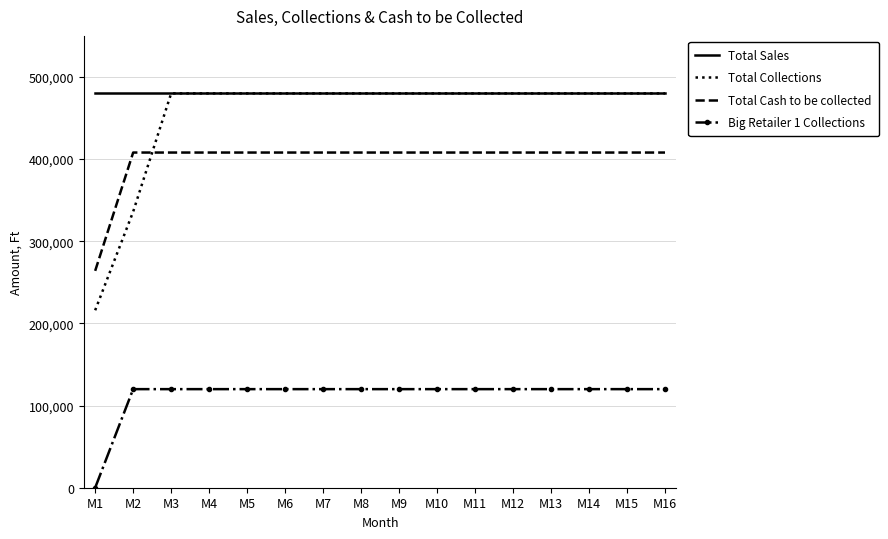

Which series has the largest range (max minus min)?

Total Collections